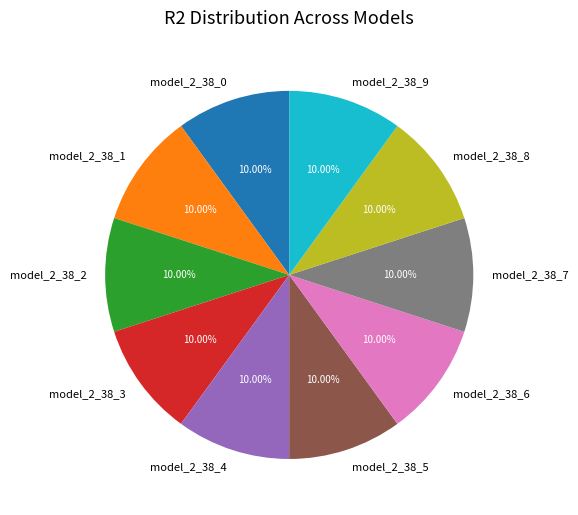

To the nearest percent, what is the average slice percentage?

10%